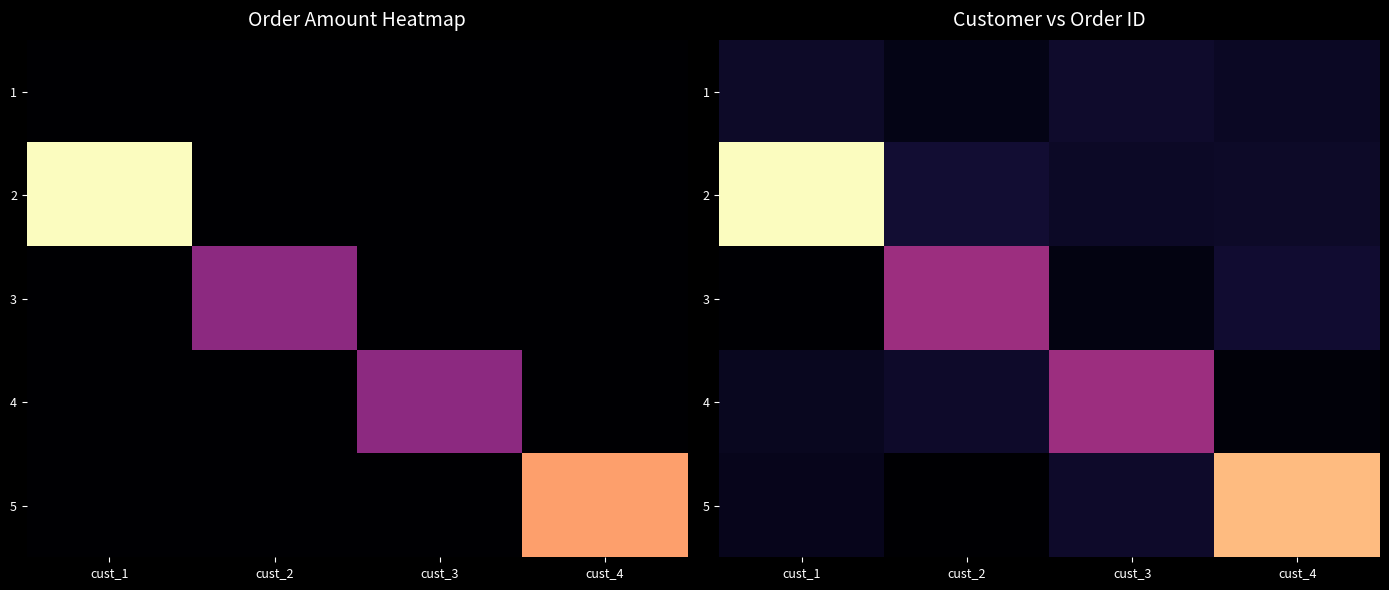

Is it true that 5 equals 2508.2 at cust_4?

False